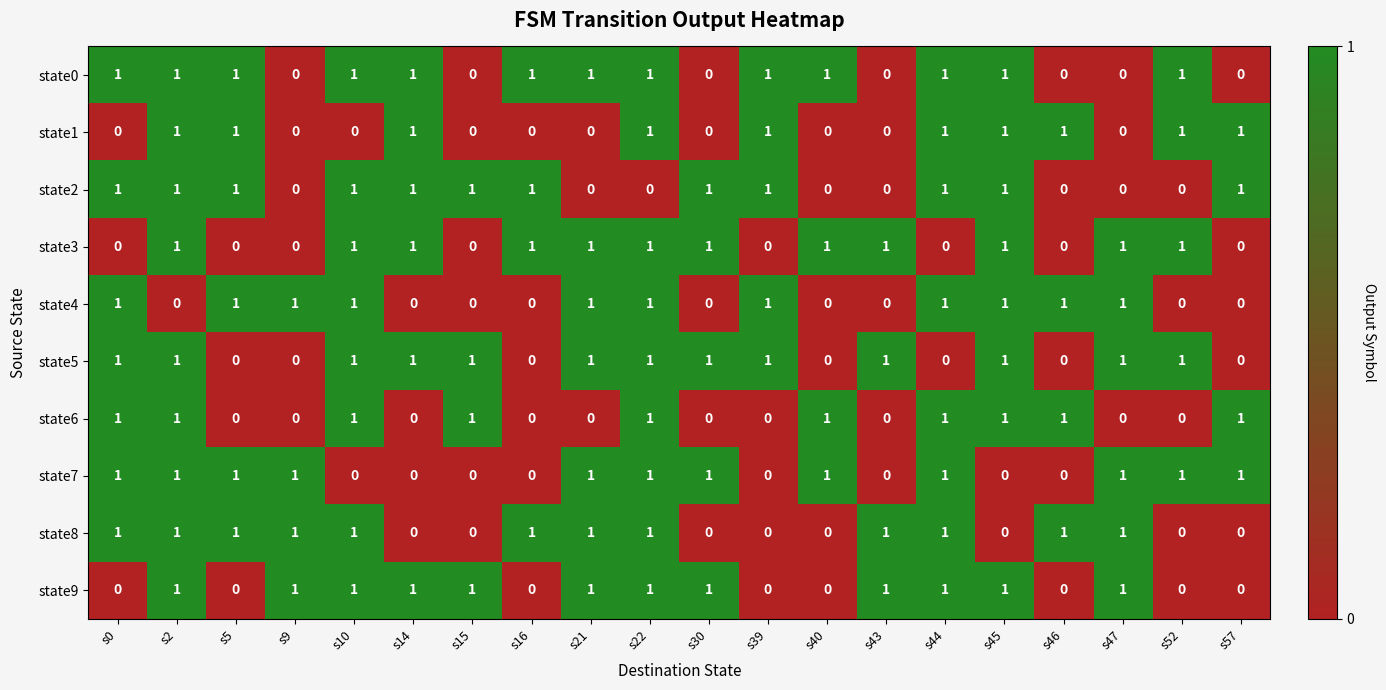

What is the total value across all series at s5?

6